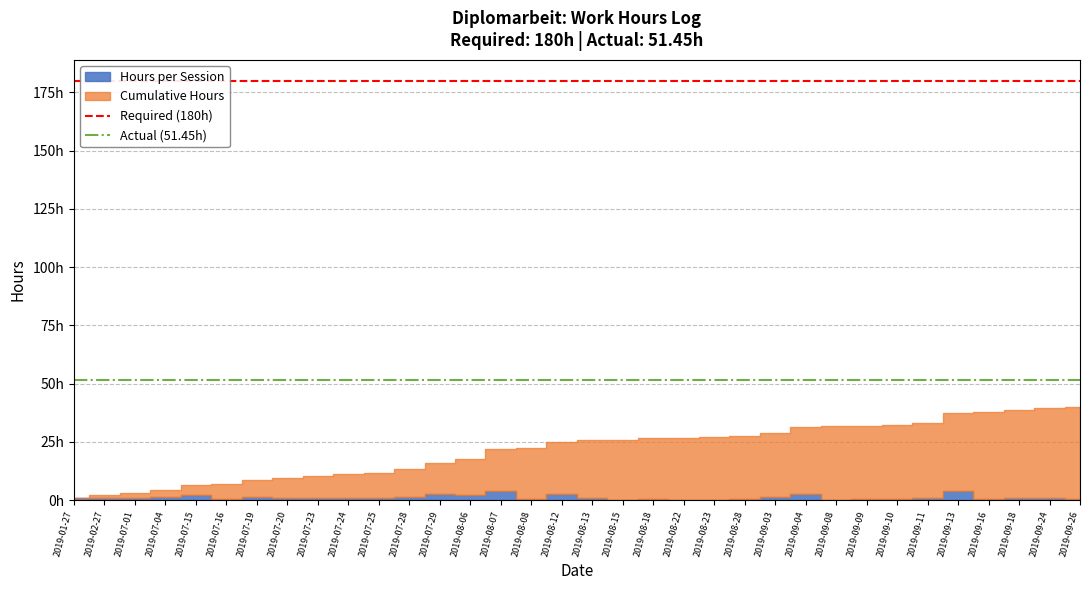

Between 2019-02-27 and 2019-01-27, which is larger?

2019-02-27